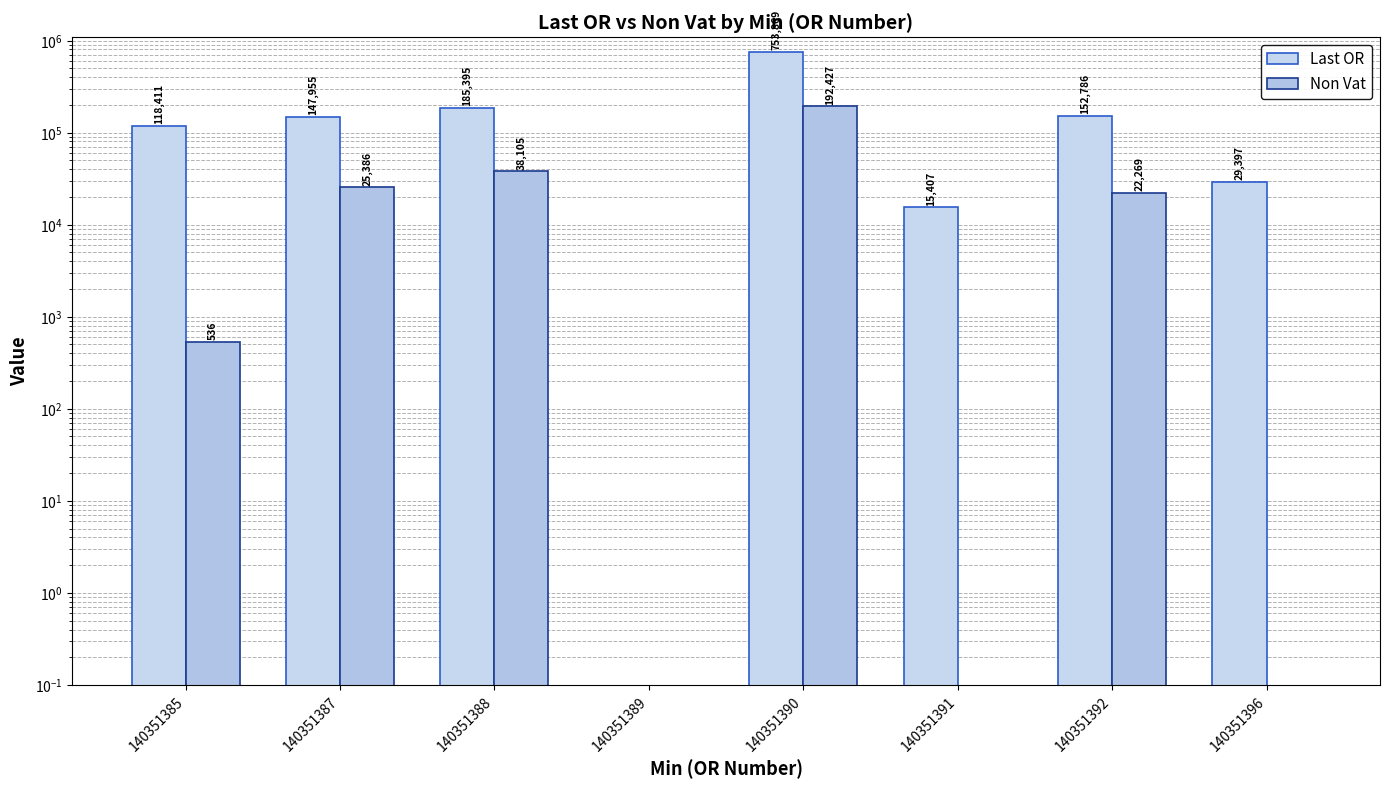

Reading right to left, what are all the values shown in this chart?

Last OR: 29397.0	152786.0	15407.0	753869.0	0.0	185395.0	147955.0	118411.0
Non Vat: 0.0	22269.0	0.0	192427.1	0.0	38105.2	25386.3	535.9